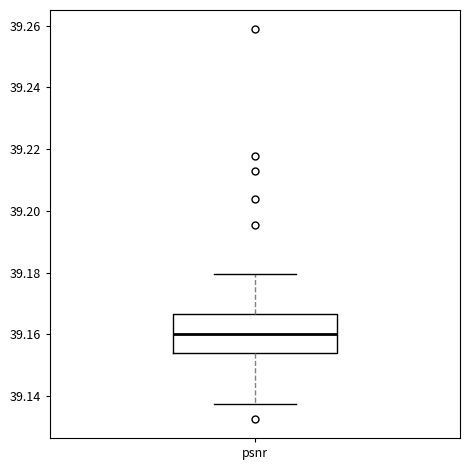

Transcribe this box plot: give where the median line is, the range the box spans, and where the two whiskers end, as read against the y-axis. The values are not printed on the chart, so give them approximately, as read against the axis.

median 39.160, box 39.154 to 39.166, whiskers 39.138 to 39.180